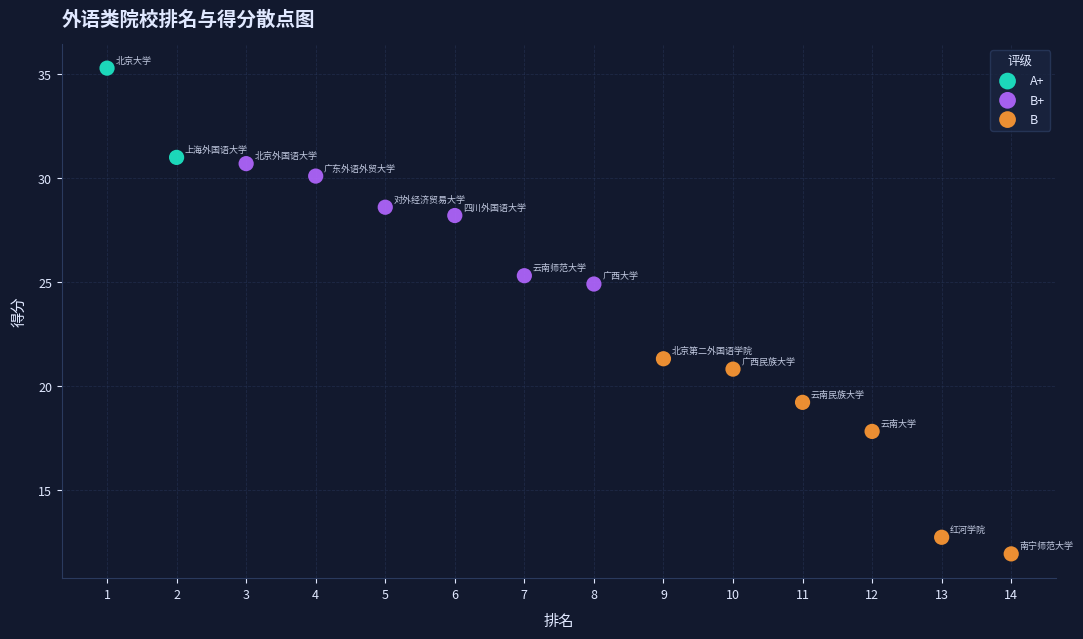

Which series contains the highest Y value?

A+